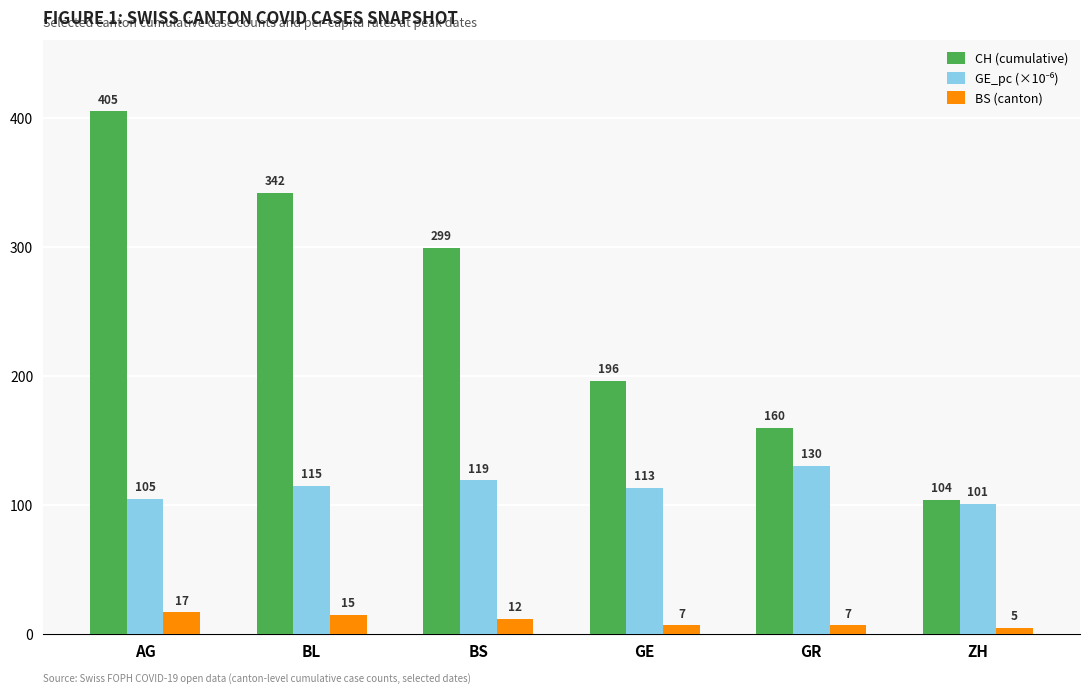

What is the label of the 5th bar from the left?

GR